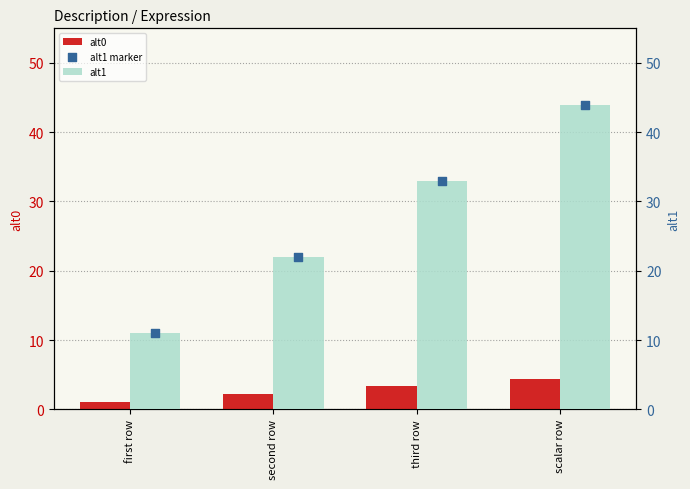

What is the total value across all series at first row?

23.1